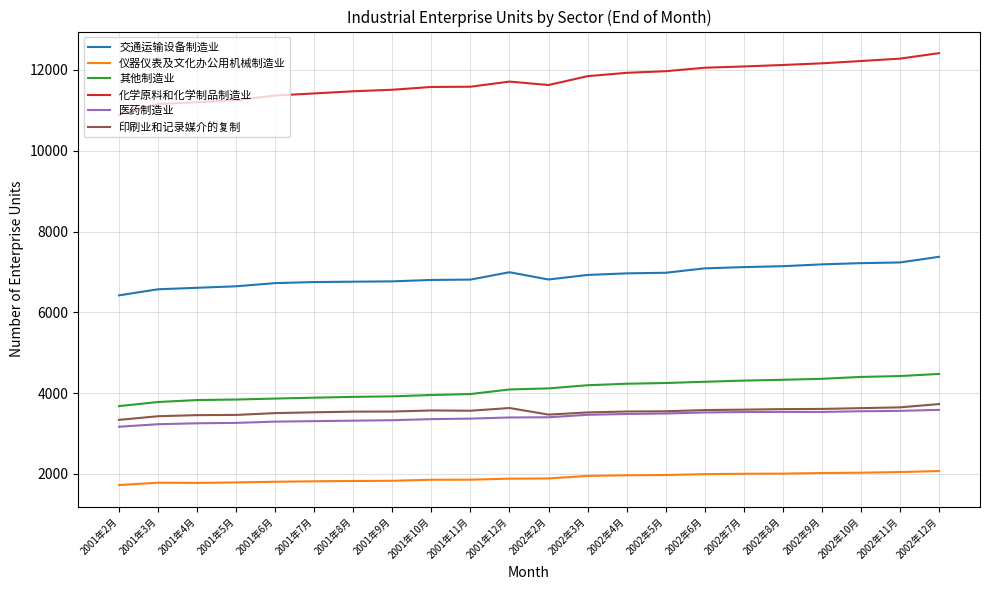

What is the difference between the maximum and minimum values in the 印刷业和记录媒介的复制 series?

391